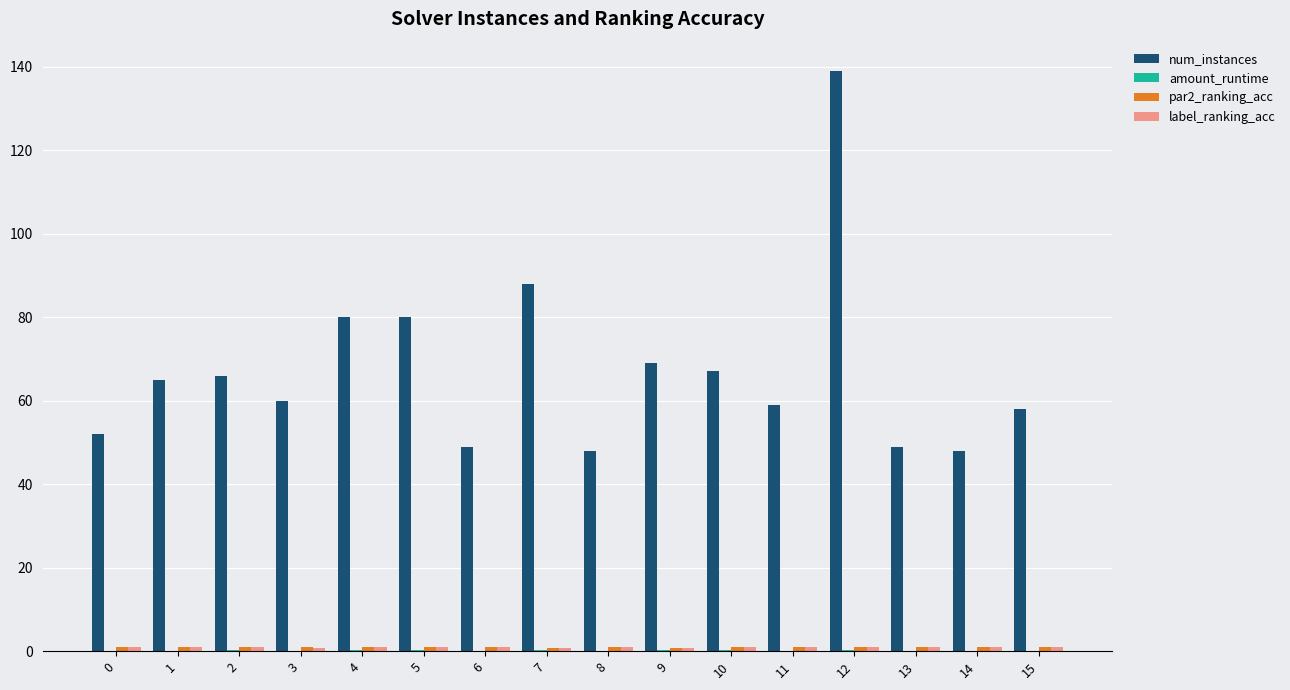

What is the total value across all series at 6?

51.1